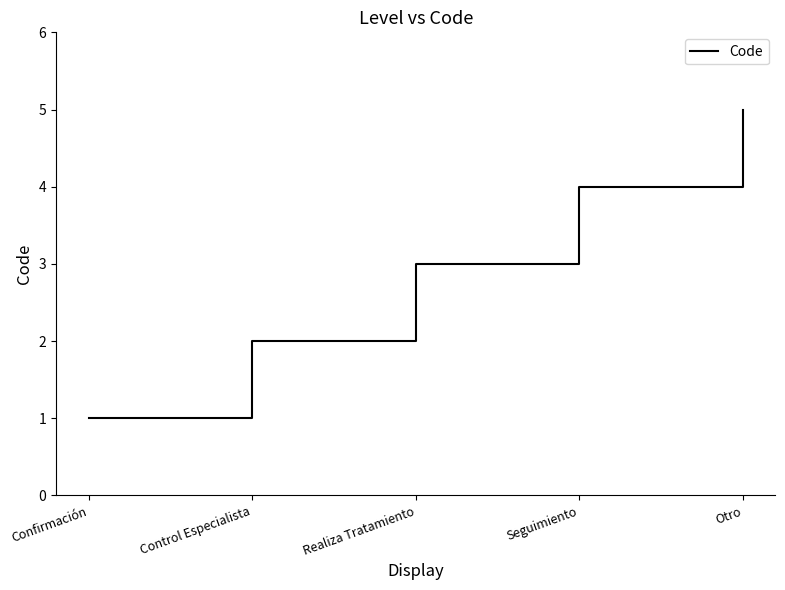

True or false: the data shows 1 at Realiza Tratamiento.

False